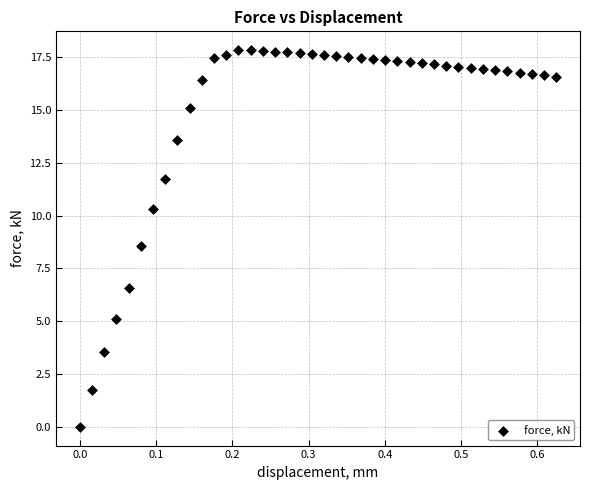

What is the range of X values (max minus min)?

0.6